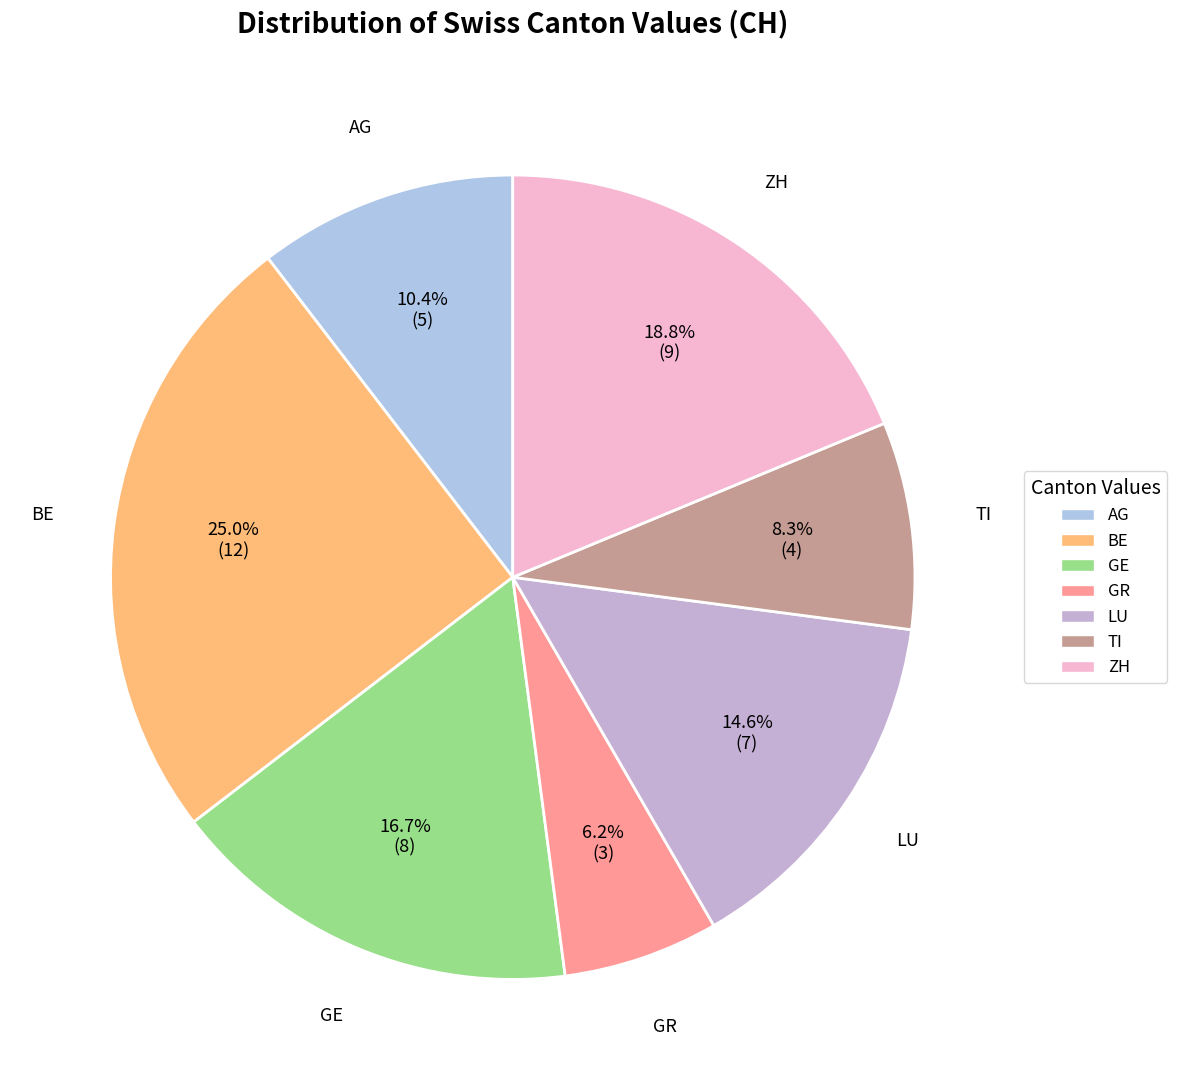

Is it true that LU is 7% of the pie?

False